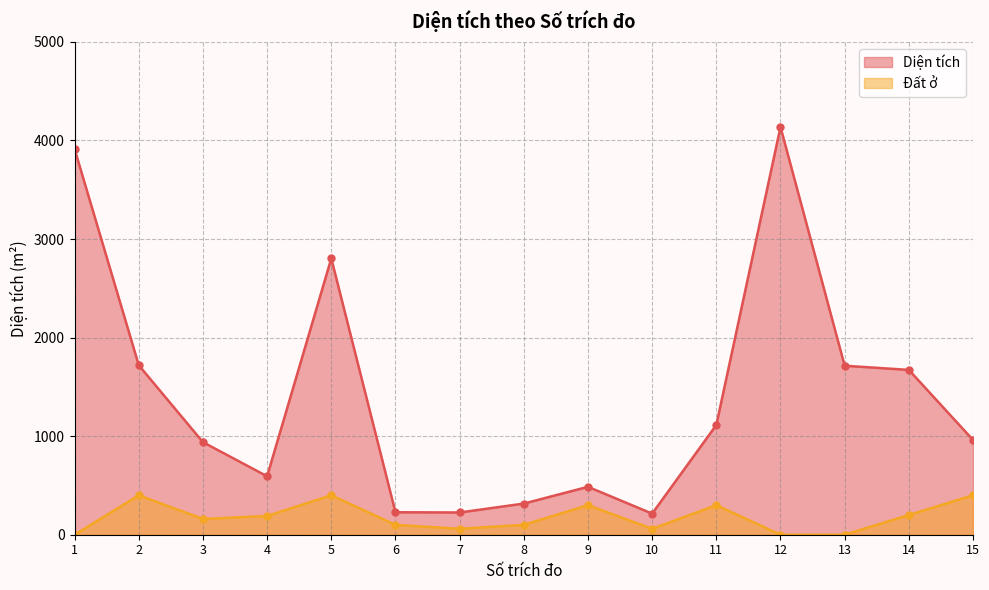

What is the difference between the maximum and minimum values in the Diện tích series?

3921.9